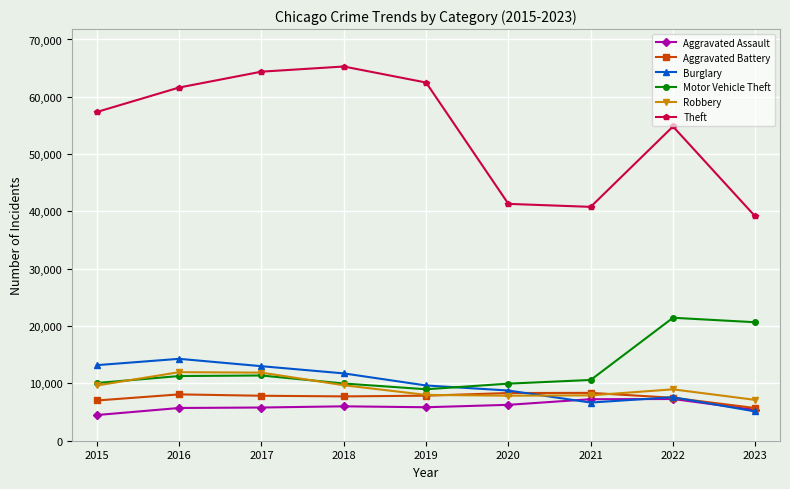

What are all the series names shown in the legend?

Aggravated Assault, Aggravated Battery, Burglary, Motor Vehicle Theft, Robbery, Theft